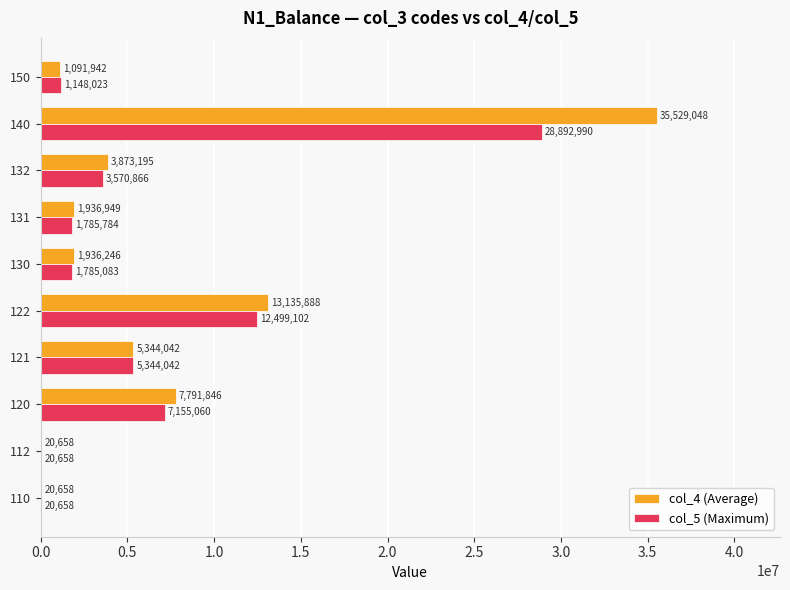

What are all the series names shown in the legend?

col_4 (Average), col_5 (Maximum)